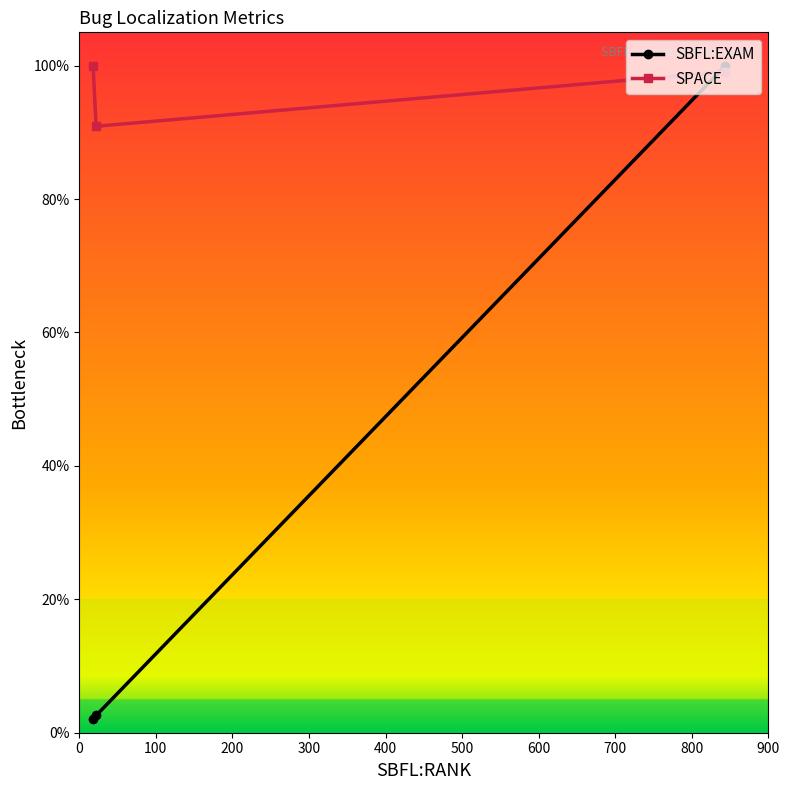

What is the value of the SBFL:EXAM point at the 2nd from the left?

2.6